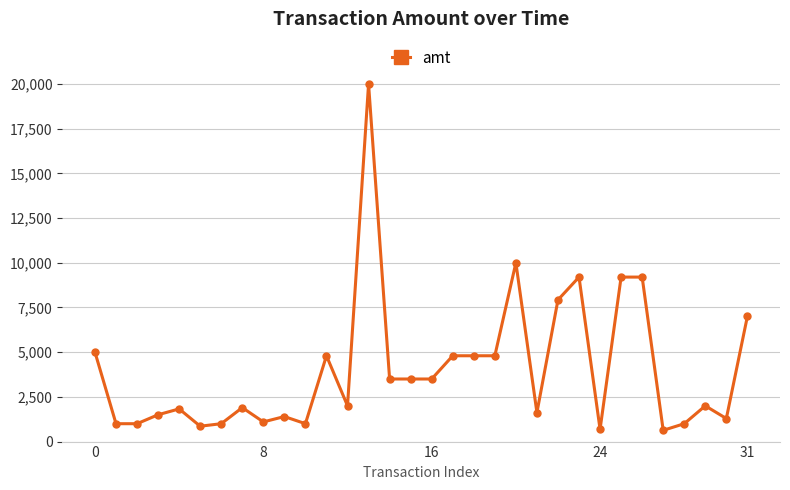

True or false: the data has more than 0 interior local peaks.

True